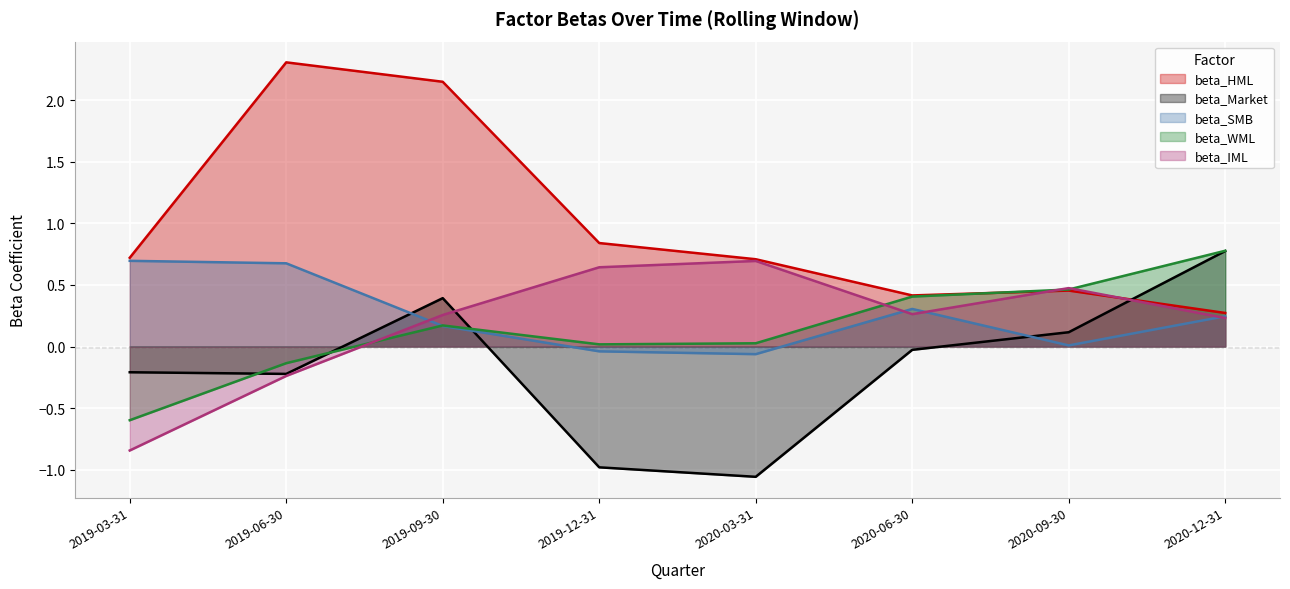

What value does the beta_IML series have at 2020-03-31?

0.7